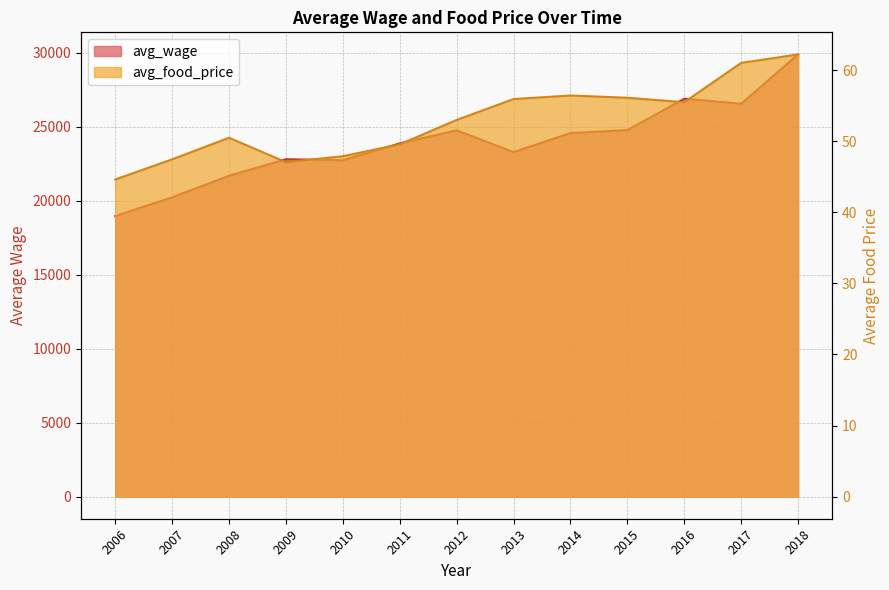

Which category has the lowest value in the avg_food_price series?

2006